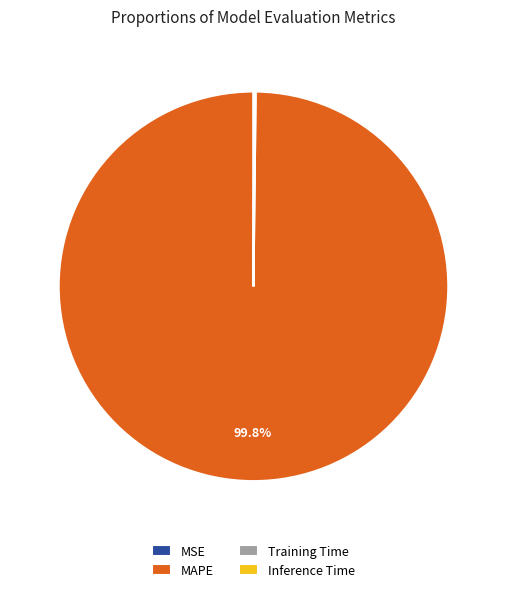

Is MAPE the majority of the pie?

Yes